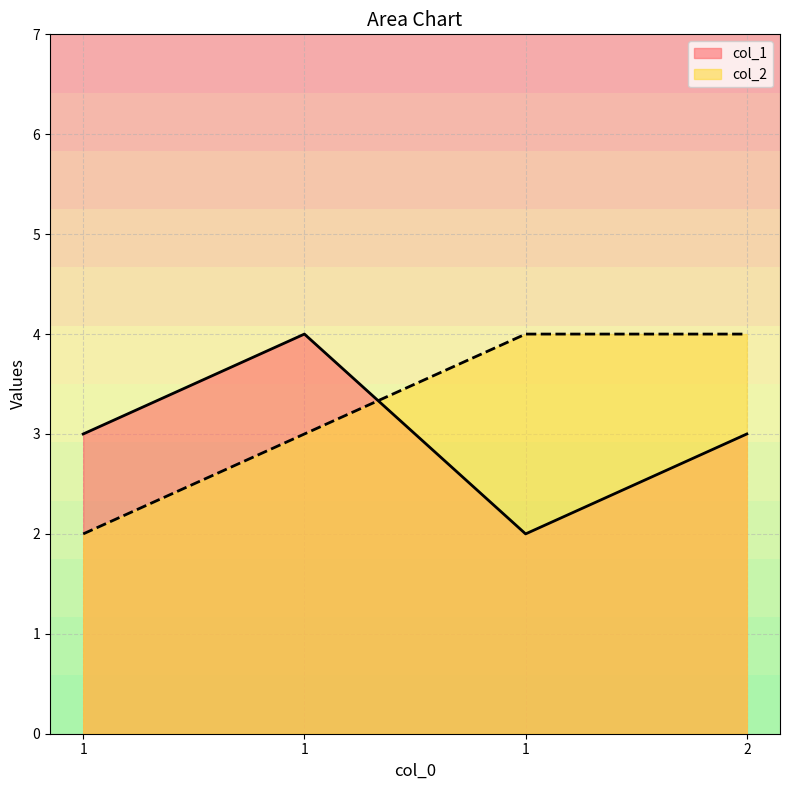

Where do col_2 and col_1 first cross each other?

1 and 1